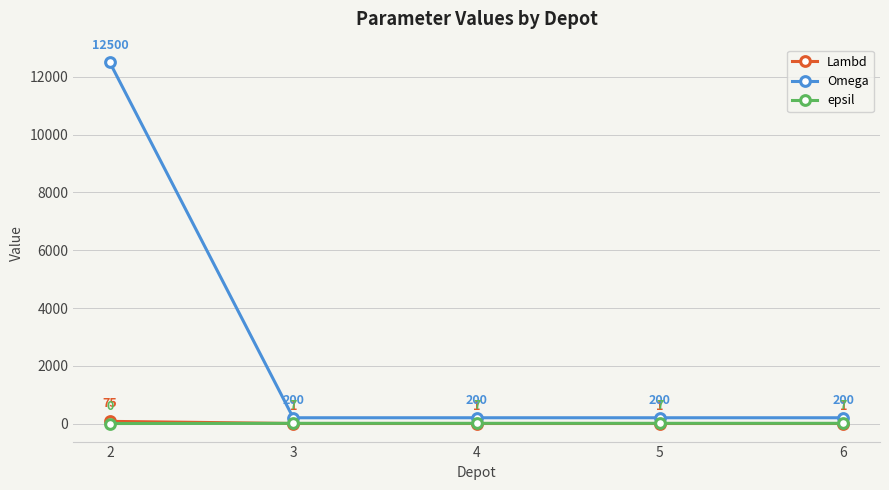

How many lines are shown in the chart?

3